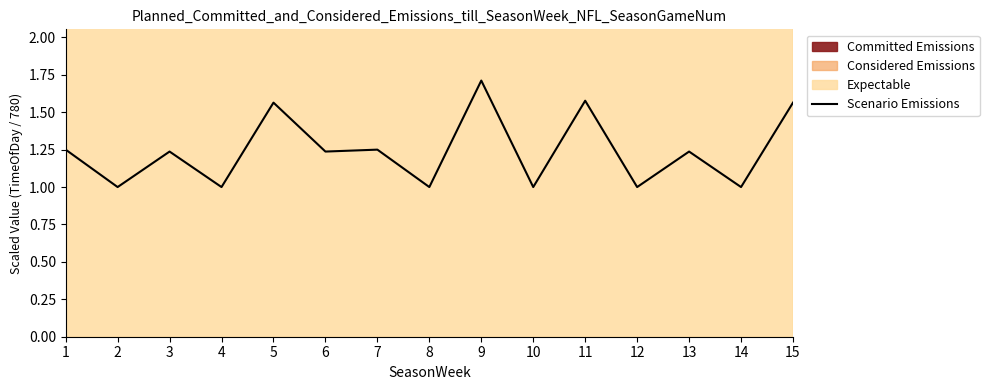

What is the smallest value displayed?

1.0